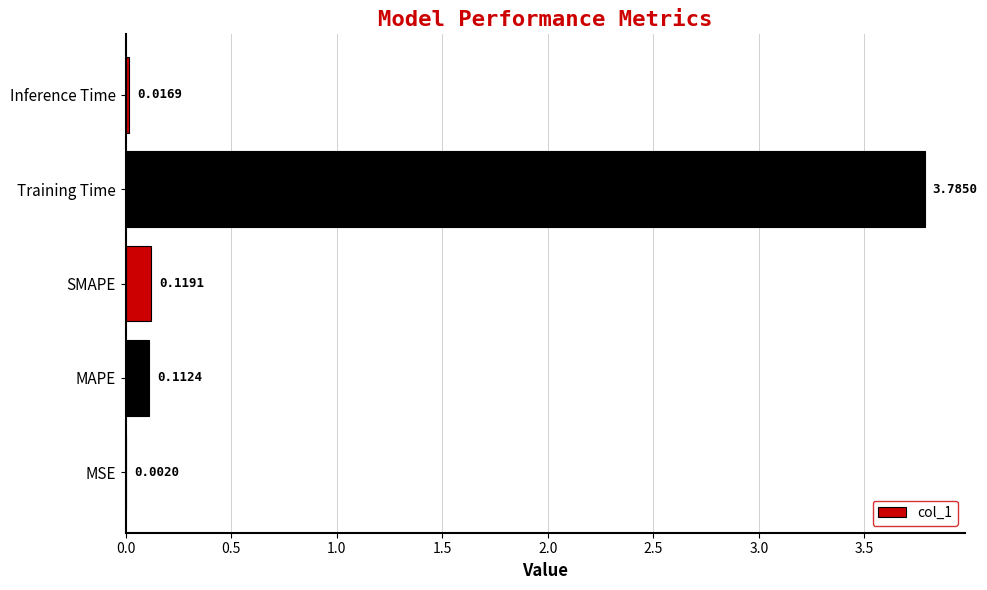

What is the greatest value displayed?

3.8